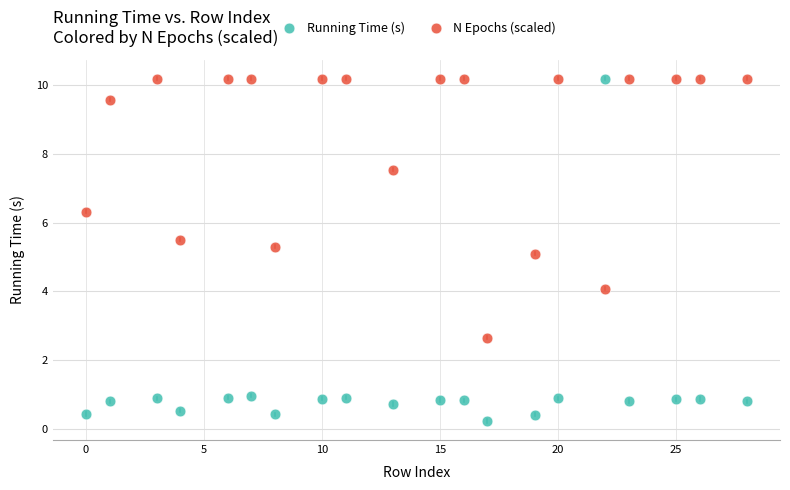

Which series contains the lowest Y value?

Running Time (s)